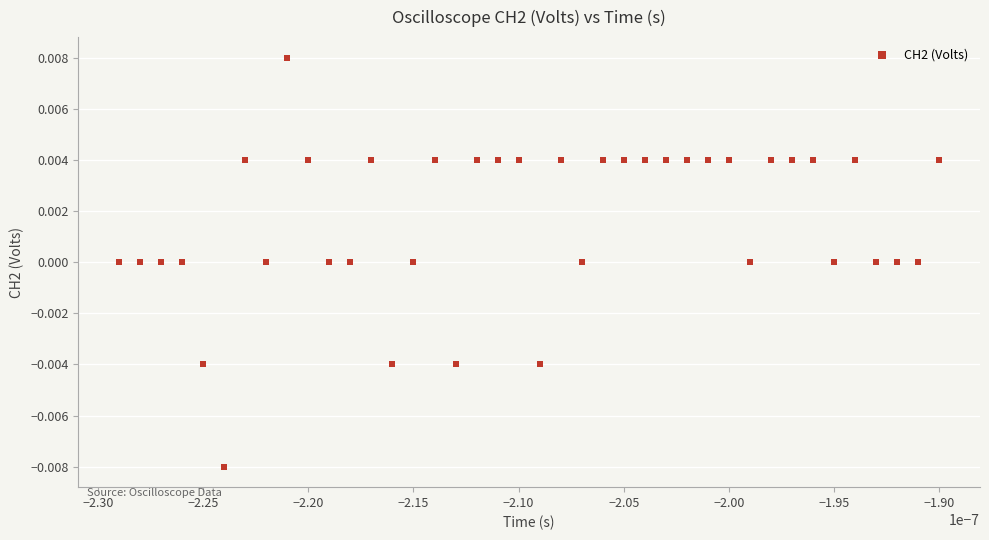

How many points are shown in the scatter plot?

40